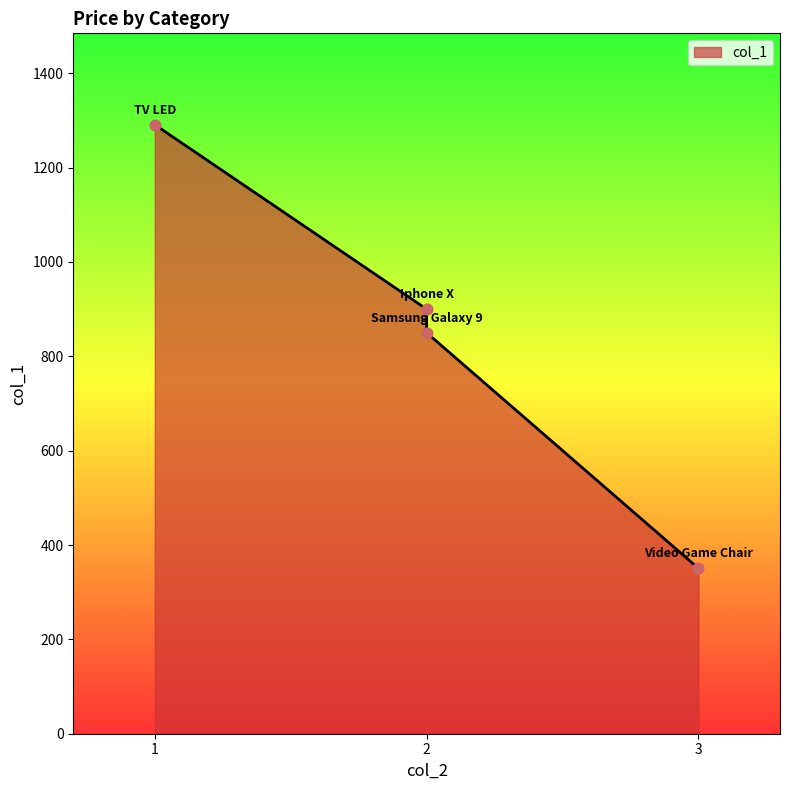

Approximately how many times larger is the value at Iphone X compared to Samsung Galaxy 9?

1.1